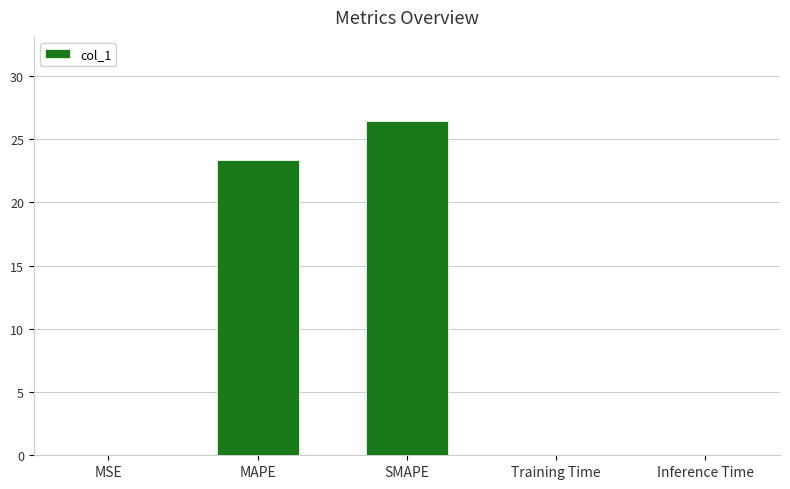

Is it true that the value at Inference Time is 0.0?

True